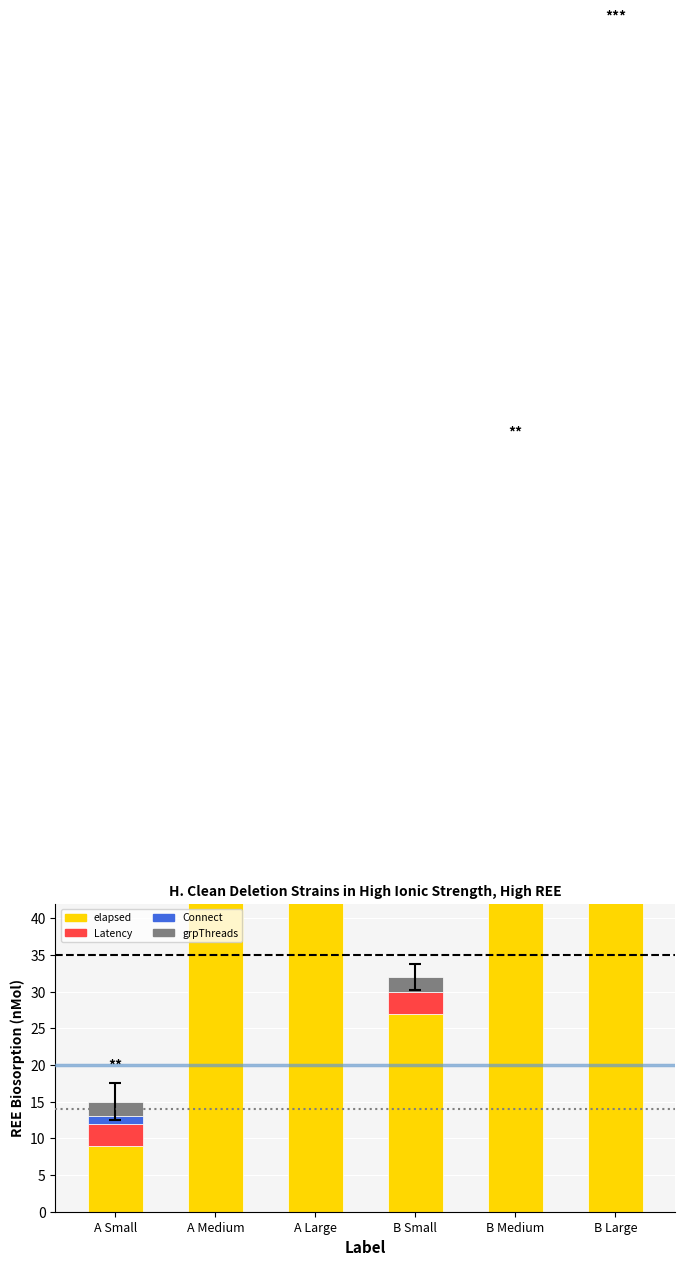

Reading left to right, extract all data points from this chart.

elapsed: 9	82	178	27	95	148
Latency: 3	5	8	3	4	6
Connect: 1	1	1	0	0	1
grpThreads: 2	2	2	2	2	2